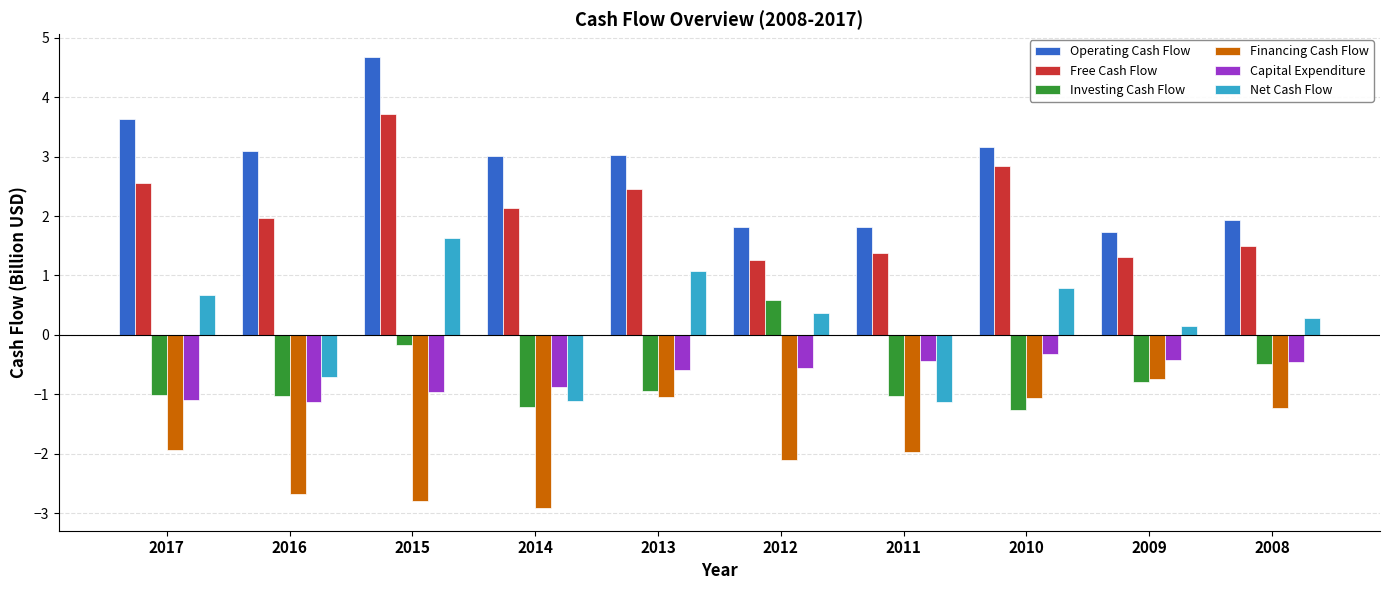

What is the value of the Net Cash Flow bar at the 9th from the left?

0.2